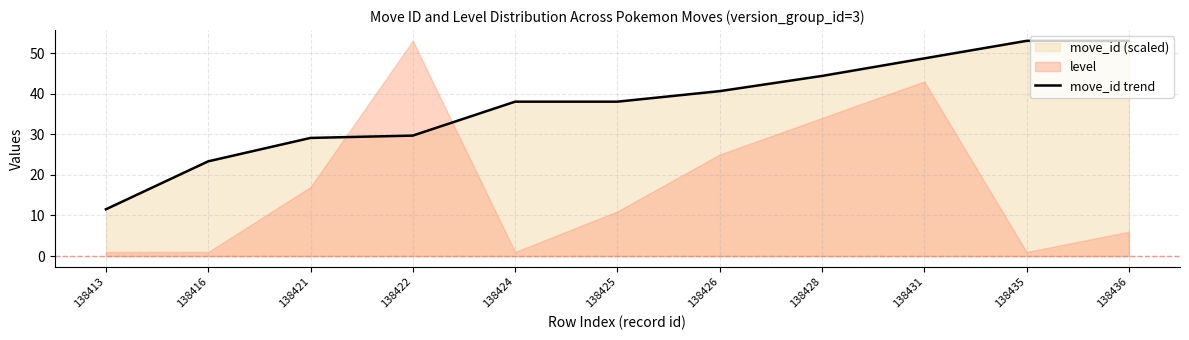

The value at 138436 is 23.9. True or false?

False